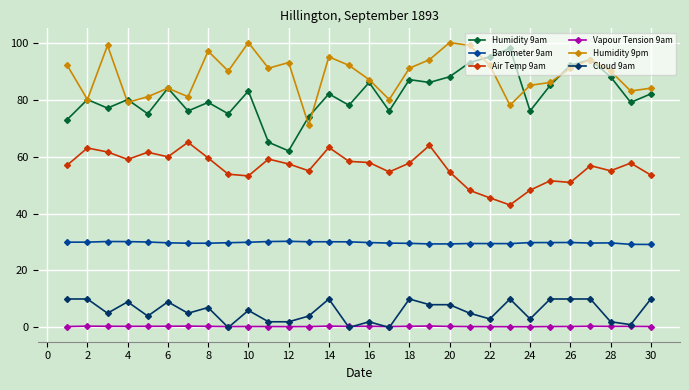

True or false: Humidity 9am and Cloud 9am cross at least once.

False